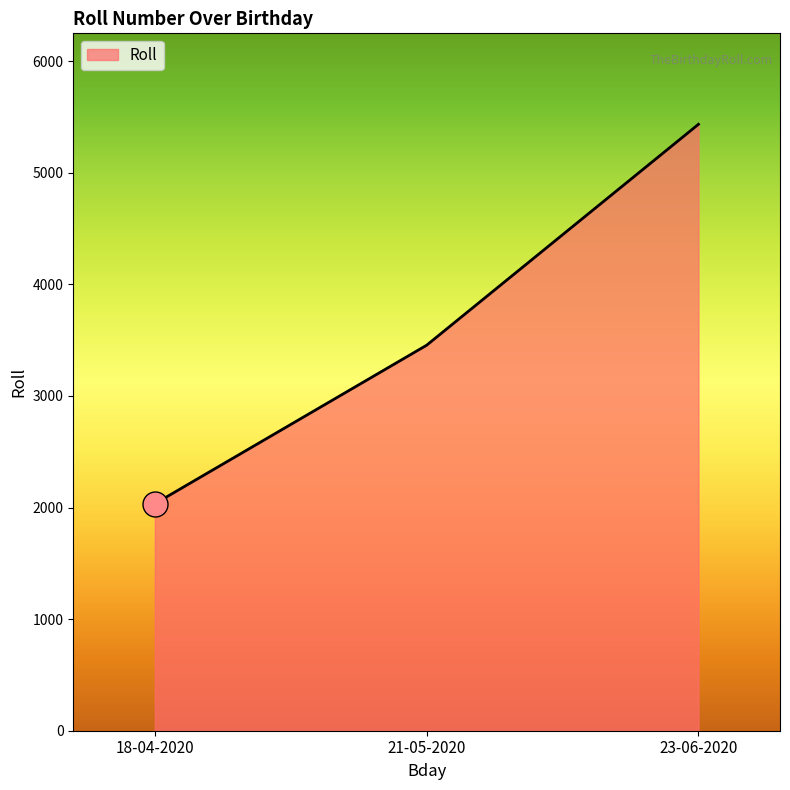

Is it true that the value at 21-05-2020 is 3455?

True